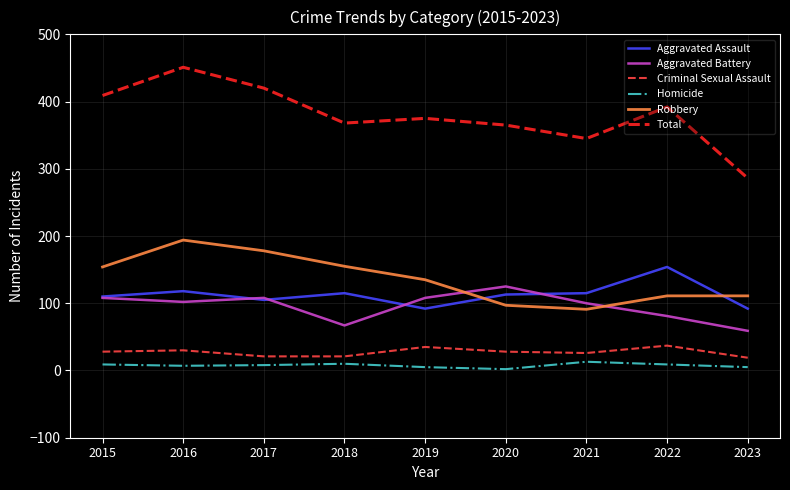

Which category has the lowest value in the Aggravated Battery series?

2023